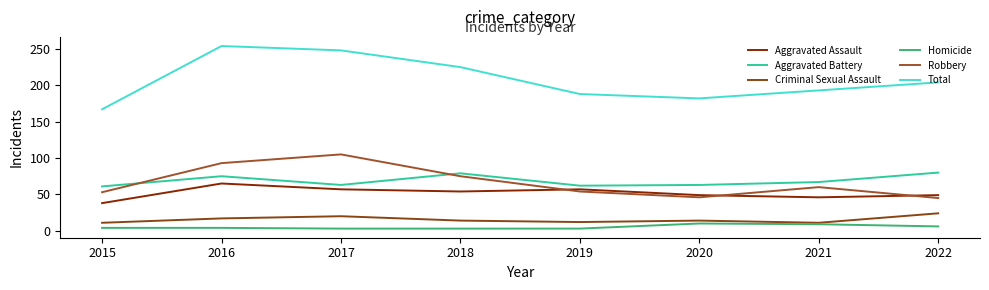

Does the chart display data point markers on the line(s)?

No